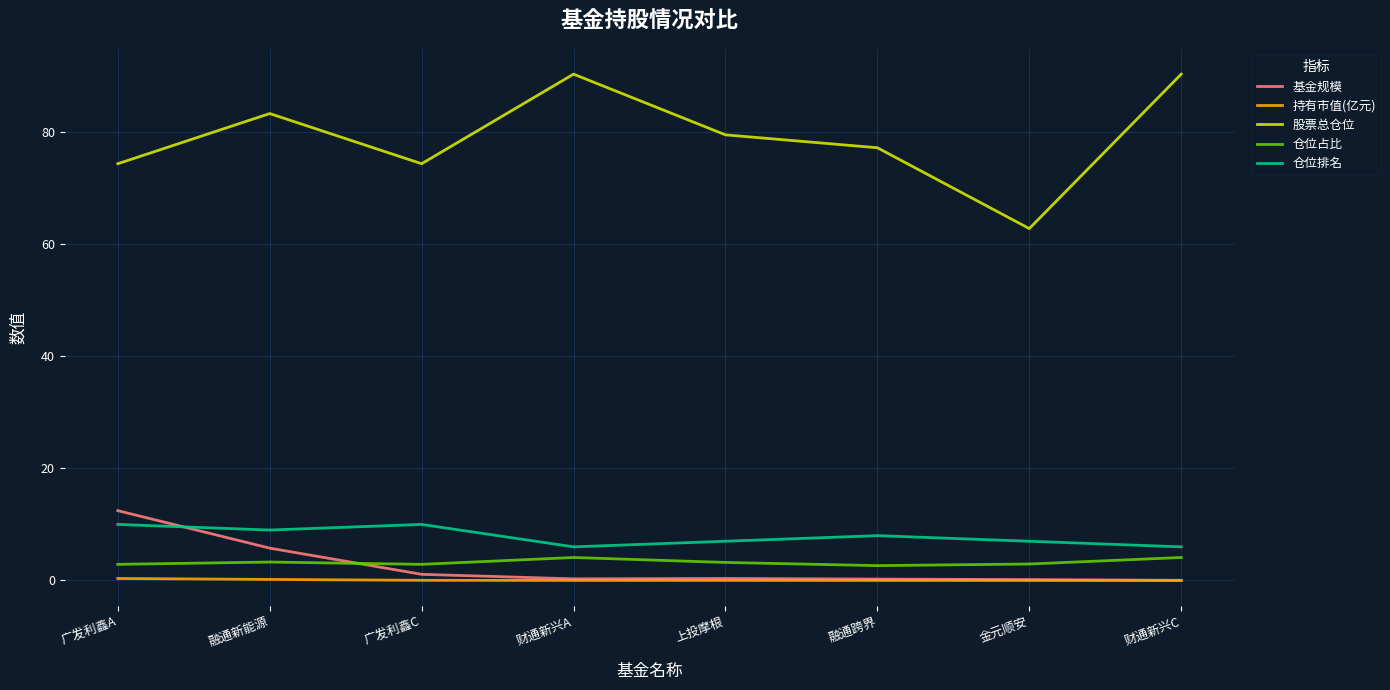

The value of 持有市值(亿元) at 融通跨界 is 0.0. True or false?

True